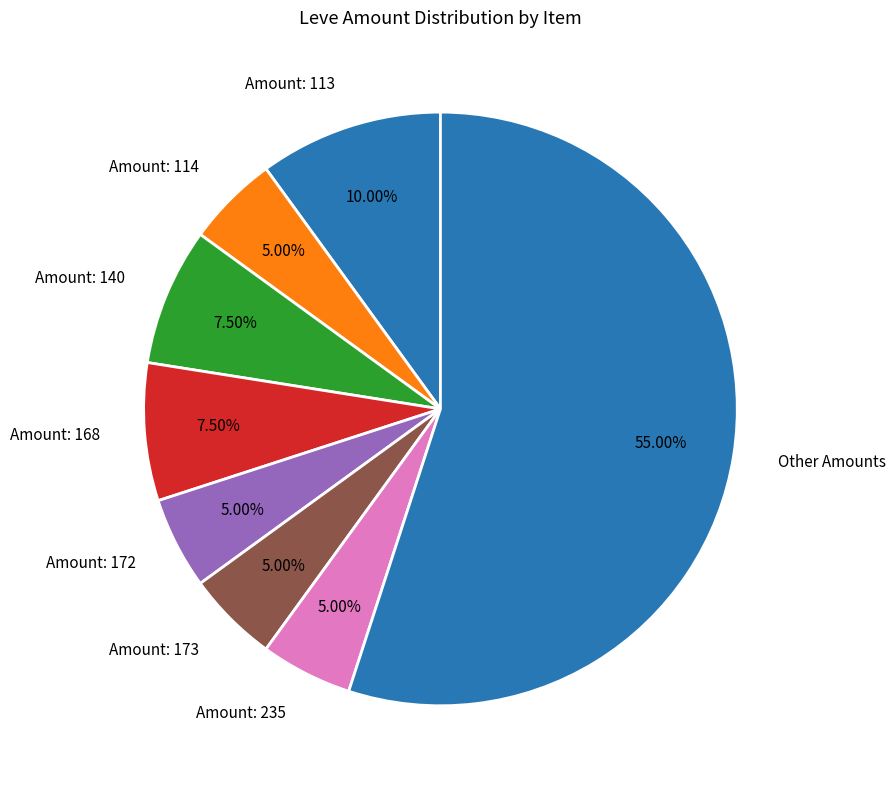

Which slice is the largest?

Other Amounts